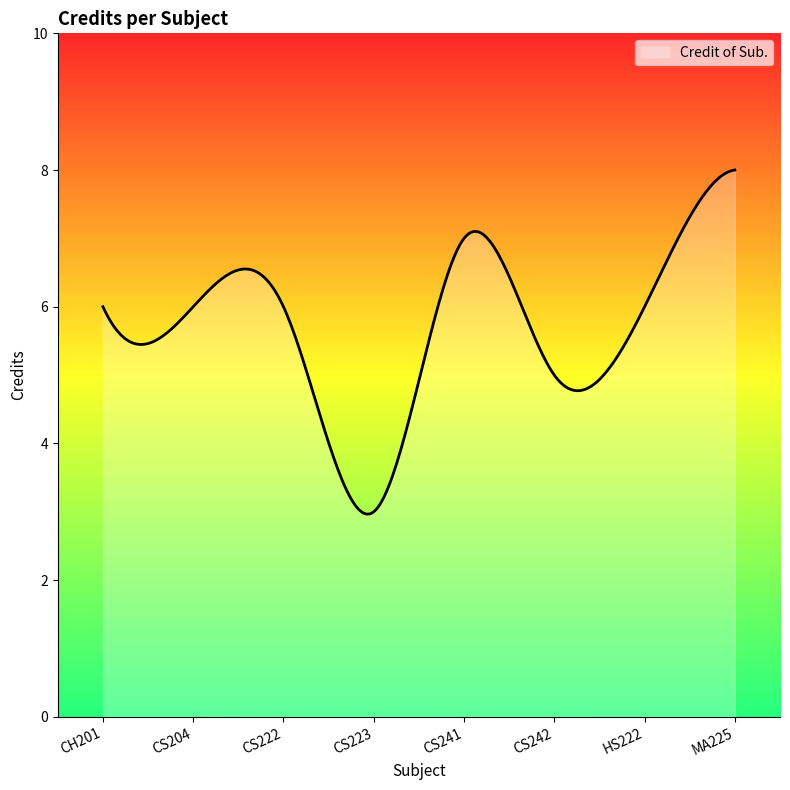

What is the greatest value displayed?

8.0